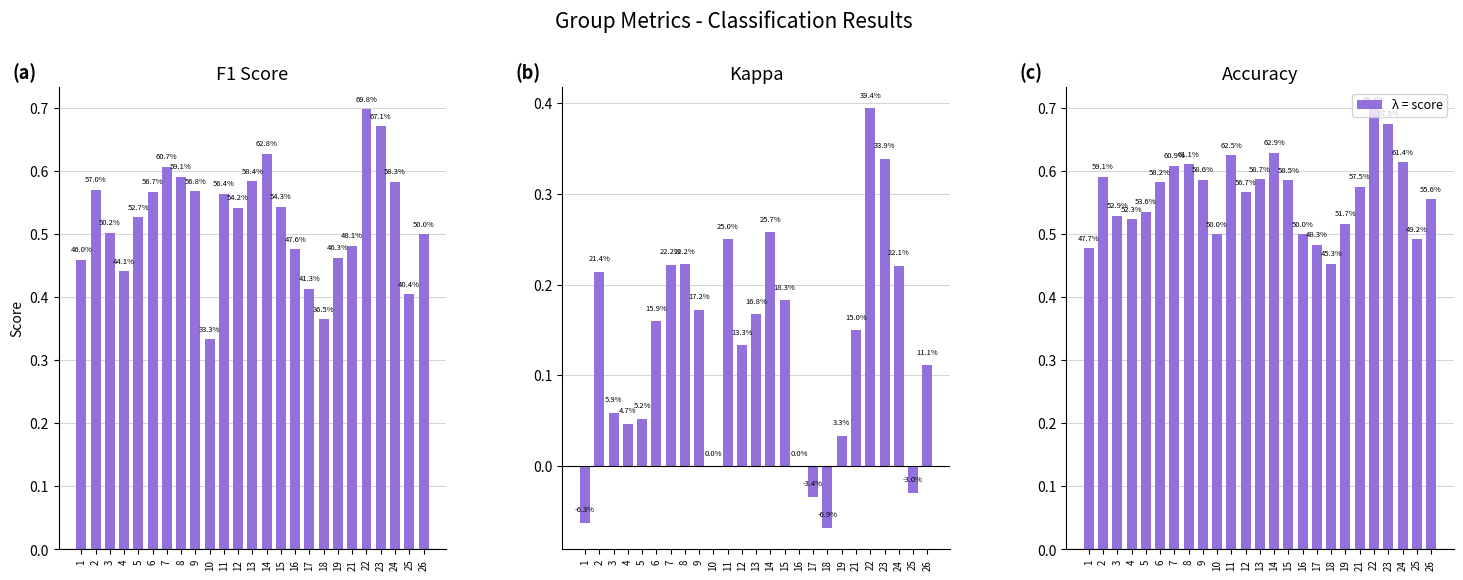

The value of f1 at 18 is 0.3. True or false?

False